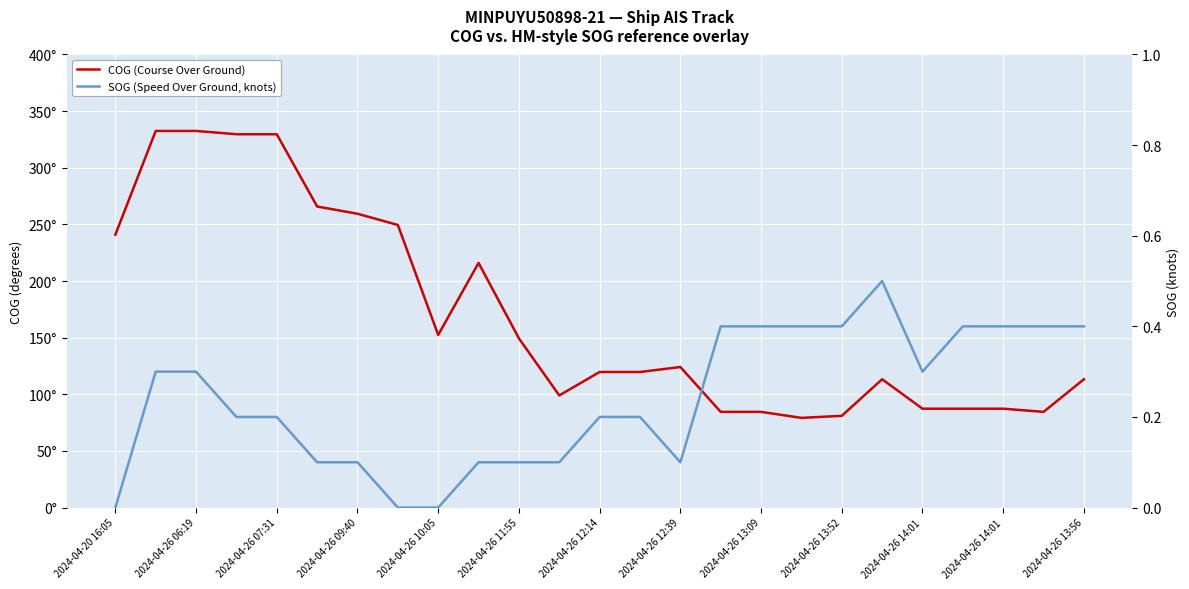

What is the difference between the maximum and second lowest values in the COG (Course Over Ground) series?

251.5